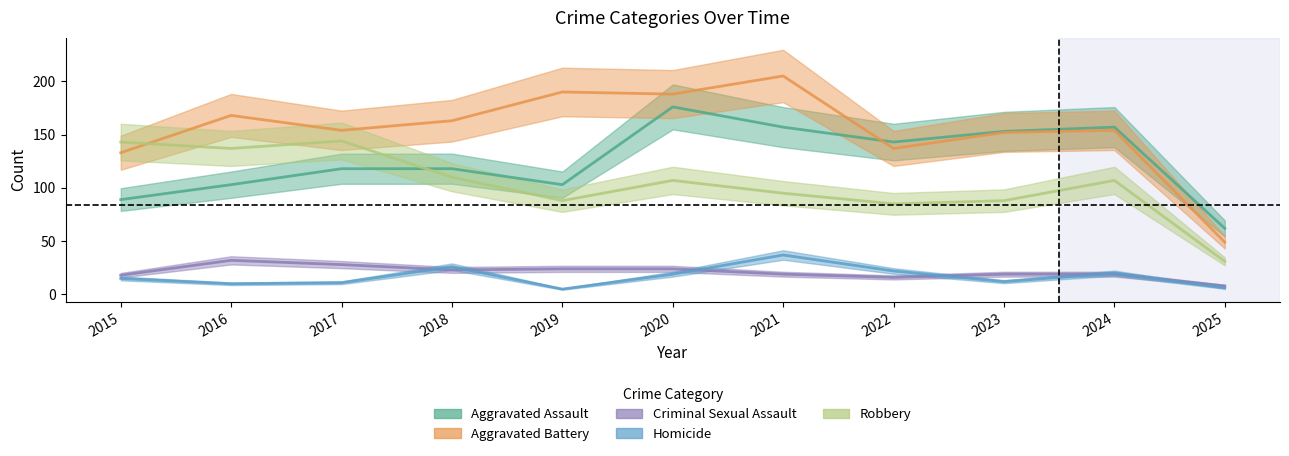

How many interior local valleys does the Criminal Sexual Assault series have?

2